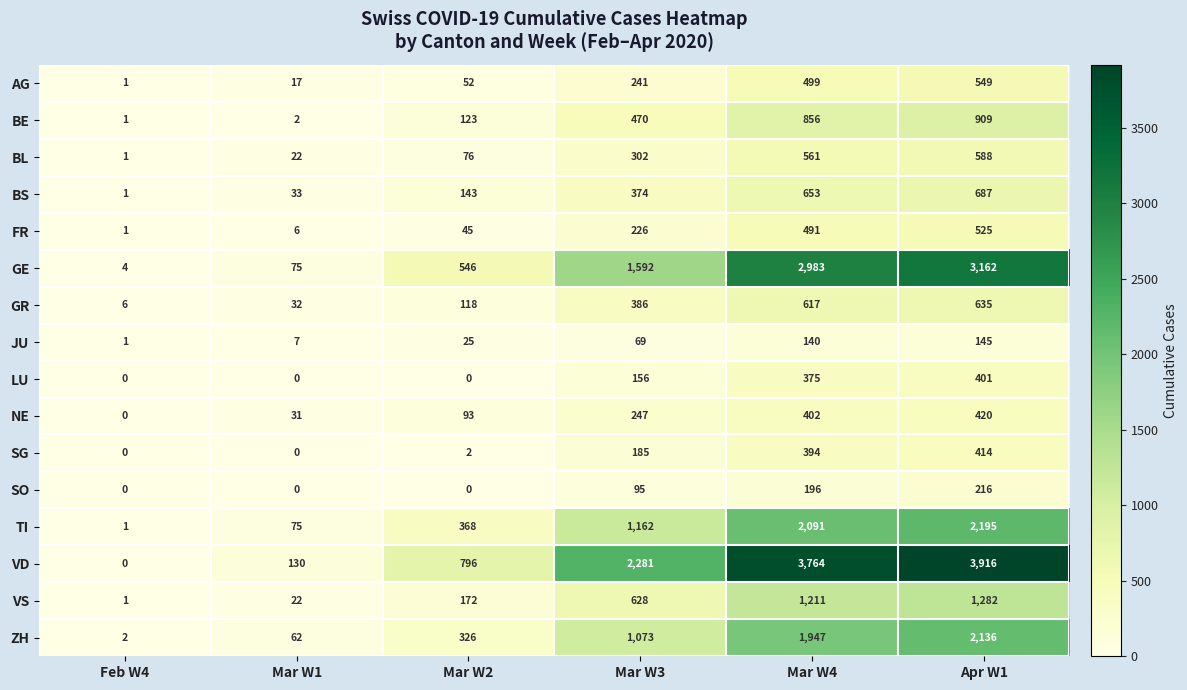

What is the average value of the GR series?

299